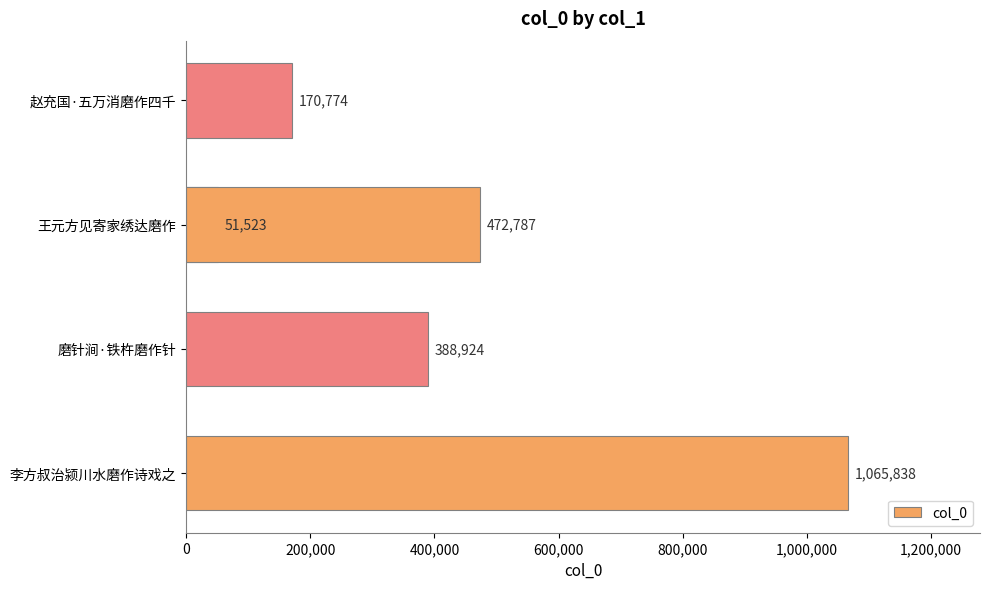

What is the maximum value shown in the chart?

1065838